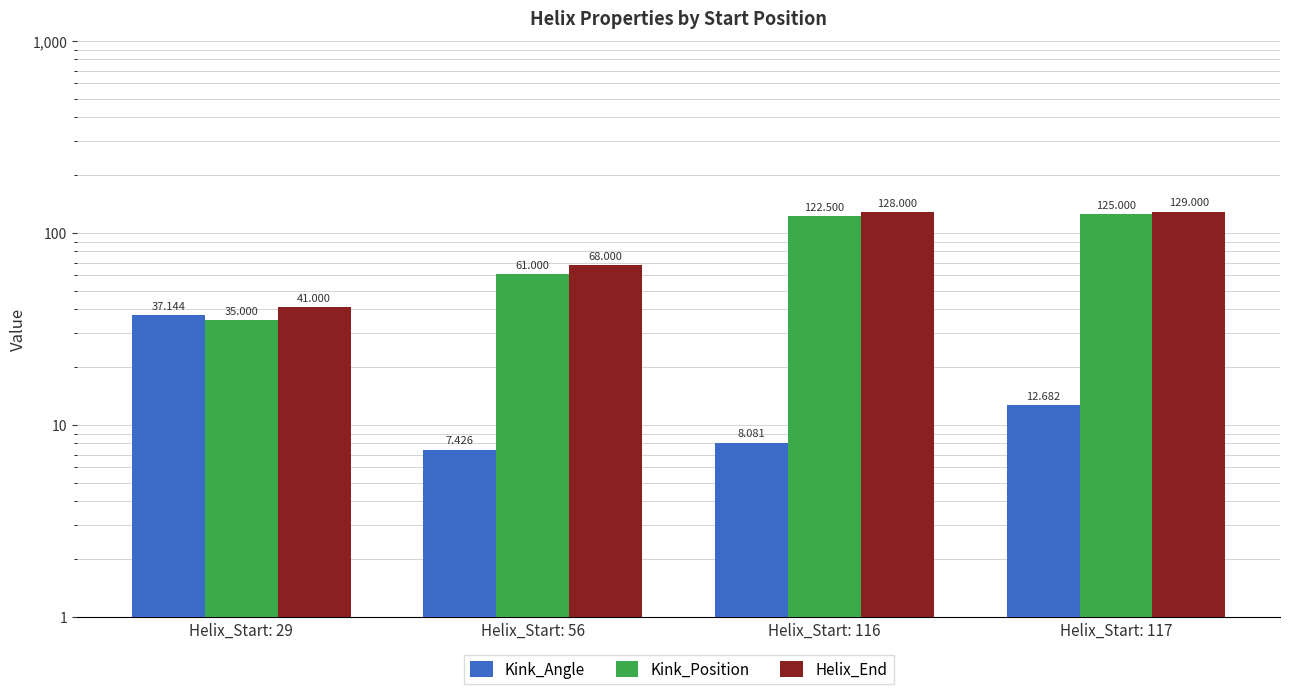

At which category is the sum across all series the highest?

Helix_Start: 117